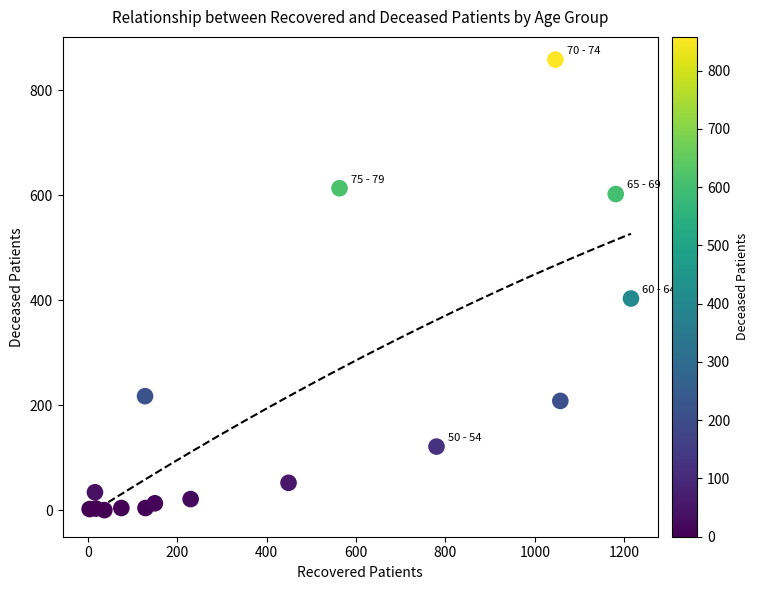

What is the range of Y values (max minus min)?

858